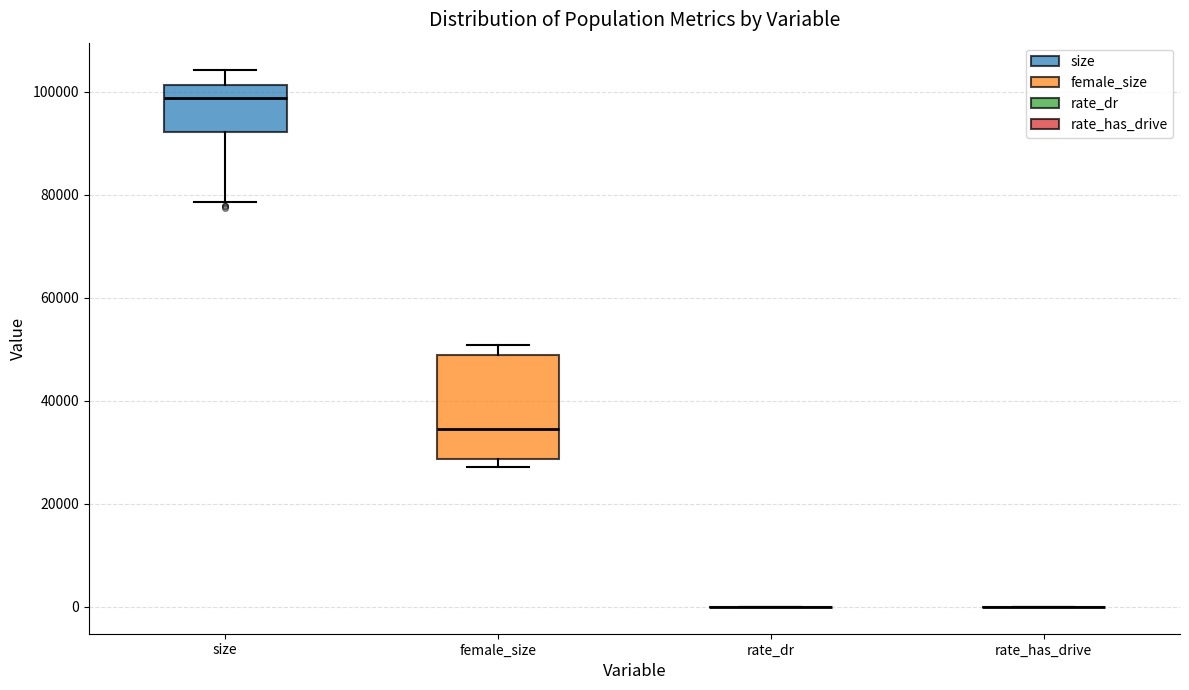

Comparing the boxes themselves (not the whiskers), which one is the tallest?

female_size